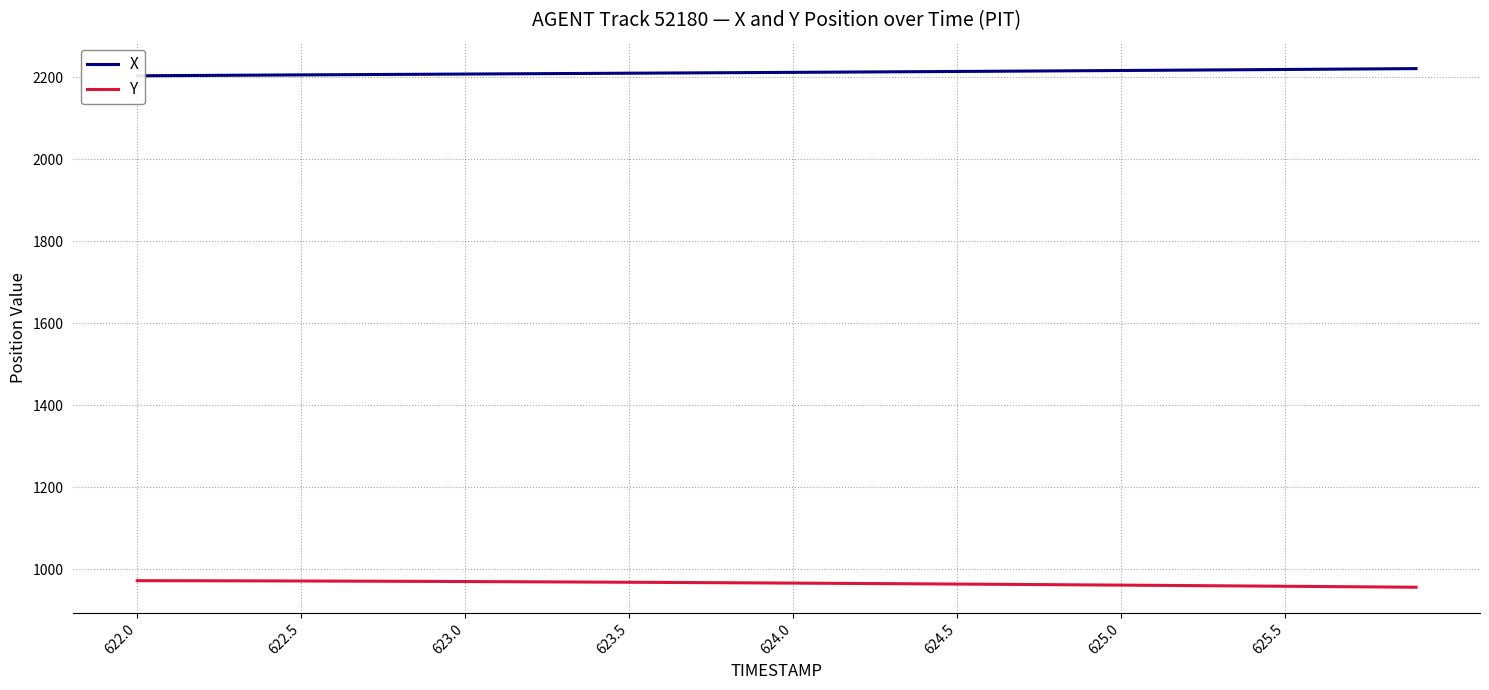

What is the minimum value for Y?

956.2